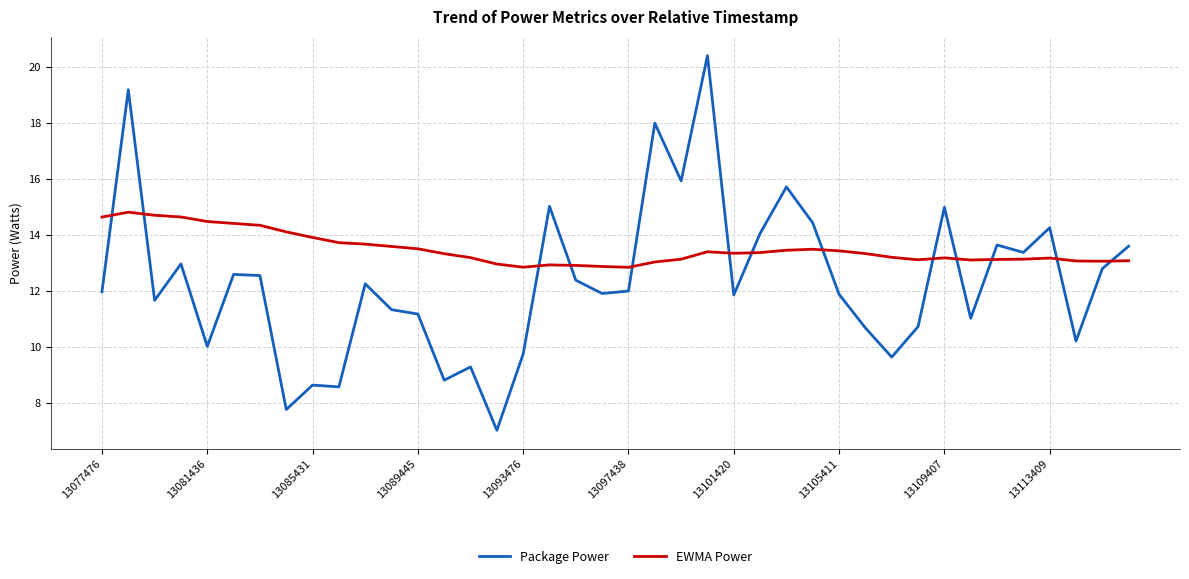

Which series has the largest range (max minus min)?

Package Power